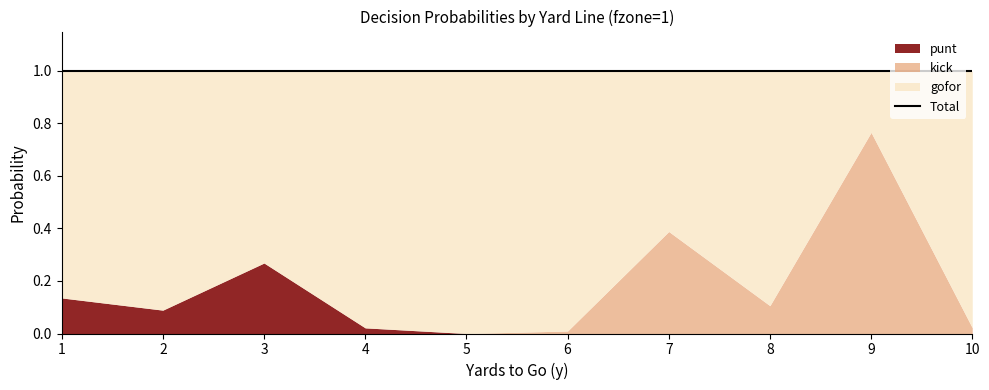

The value of kick at 6 is 0.0. True or false?

False